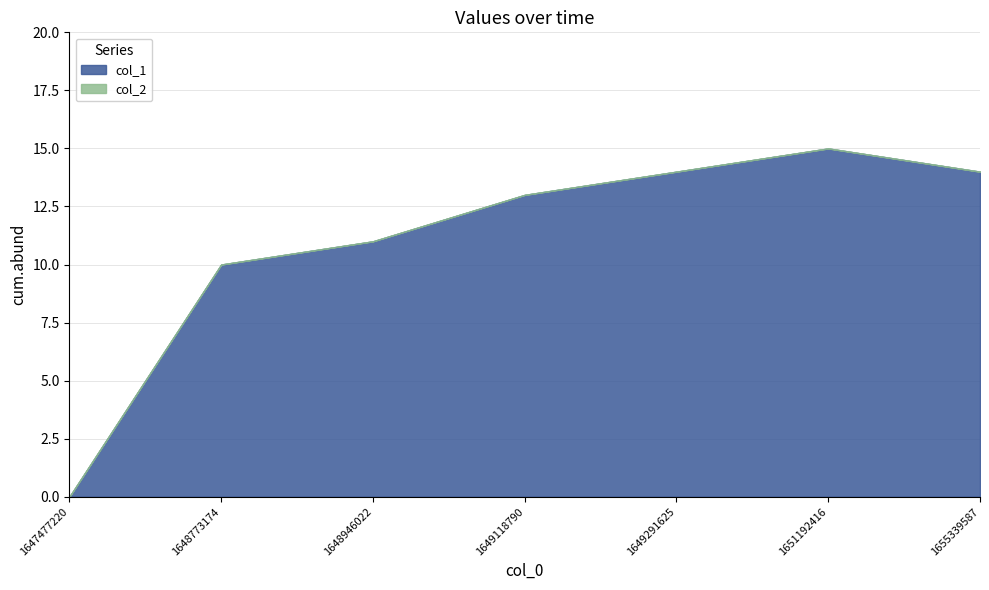

List the series in order of their overall mean, lowest first.

col_2, col_1